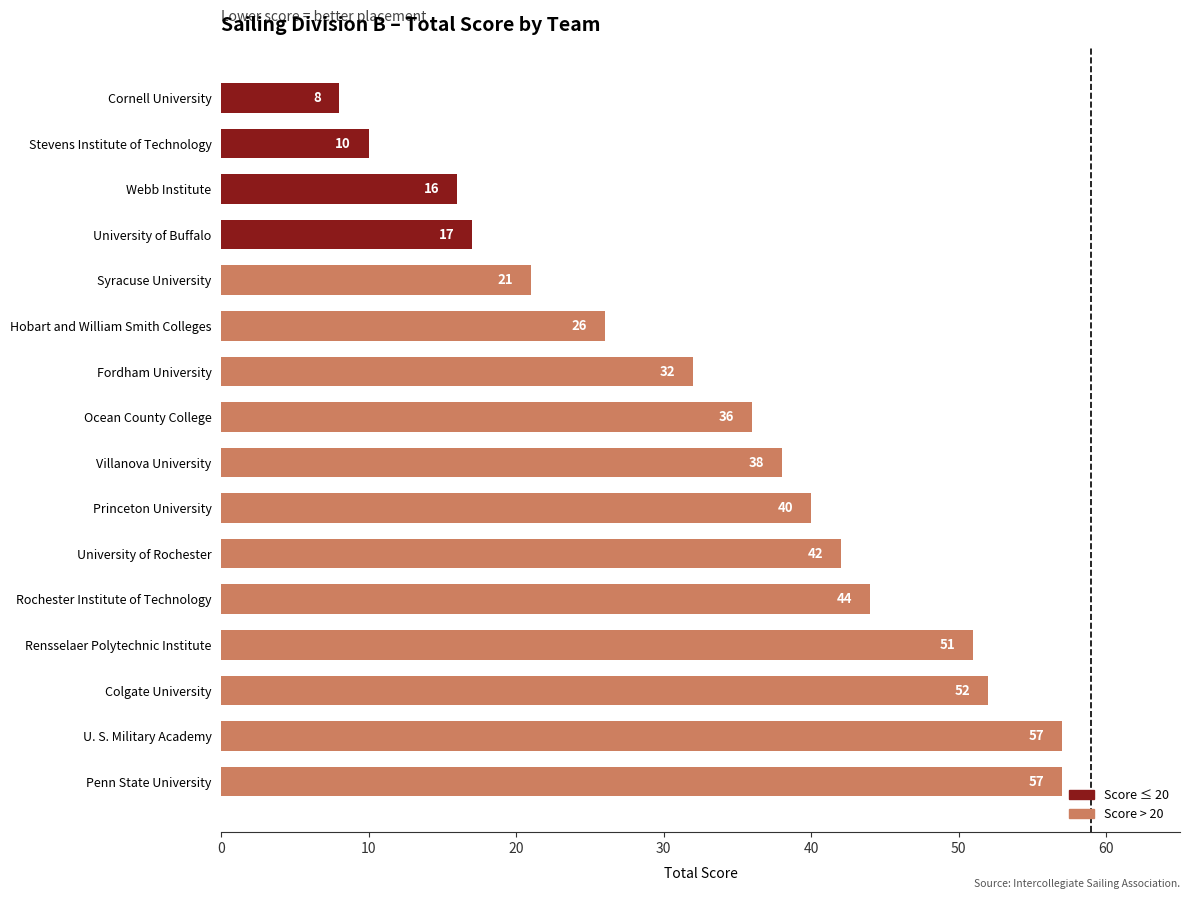

What is the ratio of the value at Stevens Institute of Technology to the value at University of Buffalo?

0.6